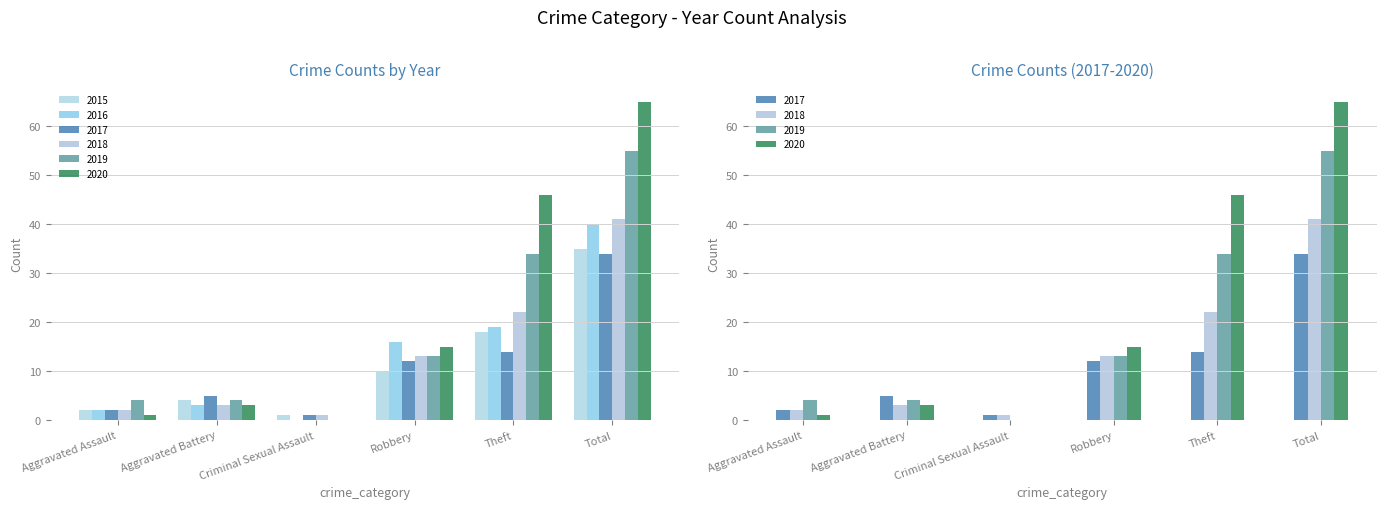

Which series has the largest total across all categories?

2020